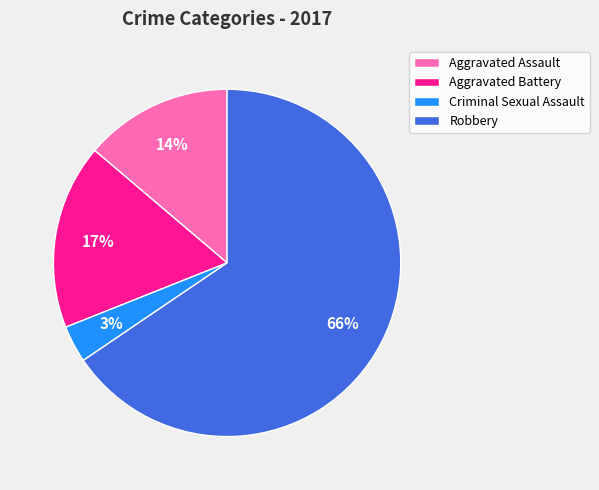

Between Criminal Sexual Assault and Robbery, which is larger?

Robbery